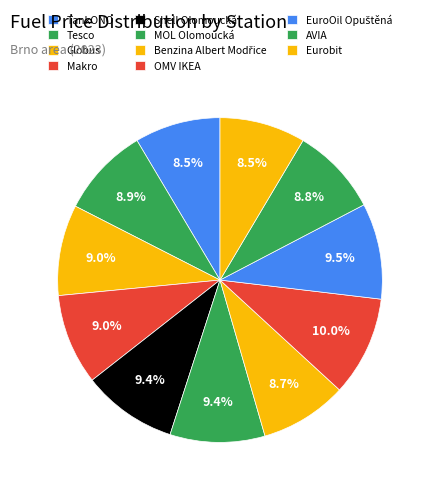

What portion of the pie excludes TankONO?

91.5%